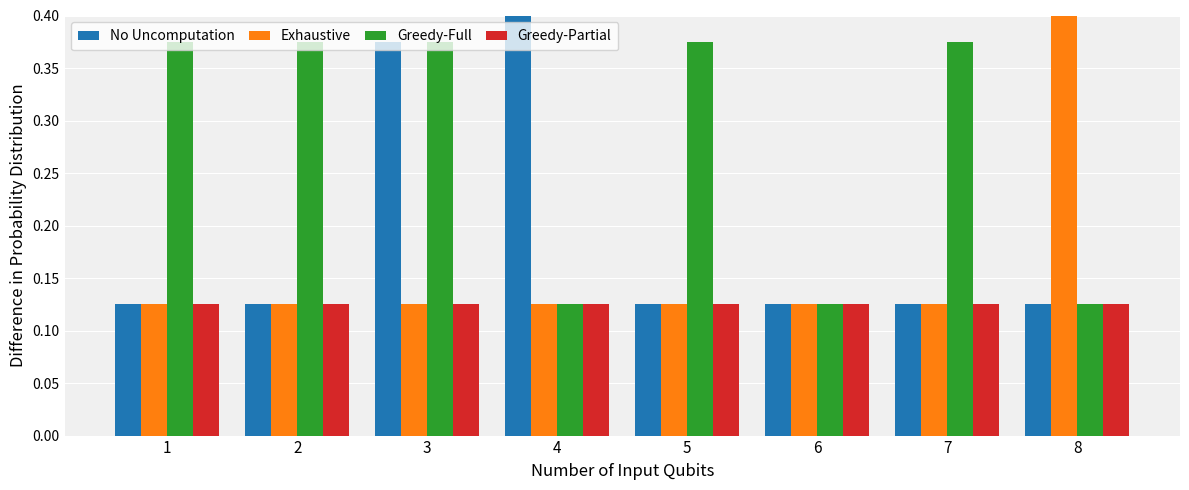

True or false: No Uncomputation has a value of 0.2 at 5.

False